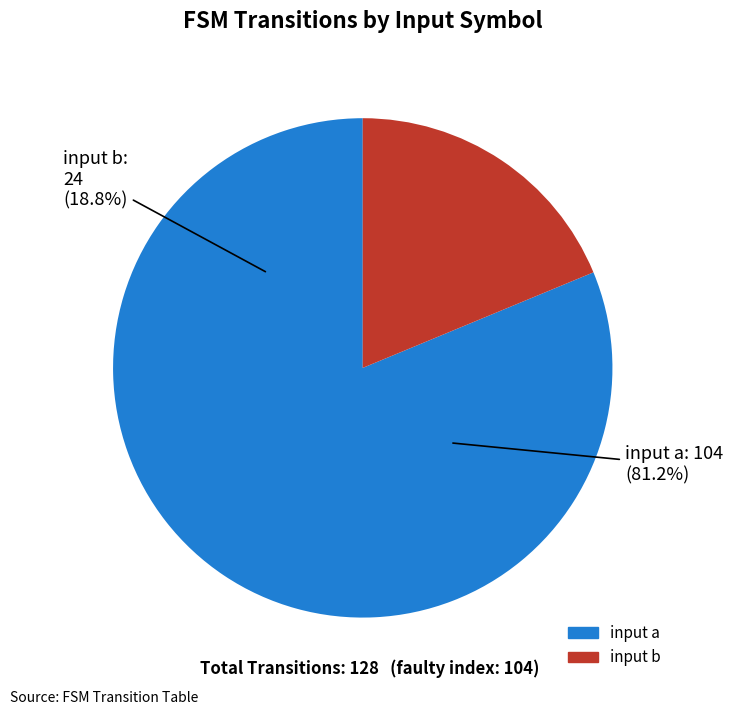

Count the number of slices in the pie.

2